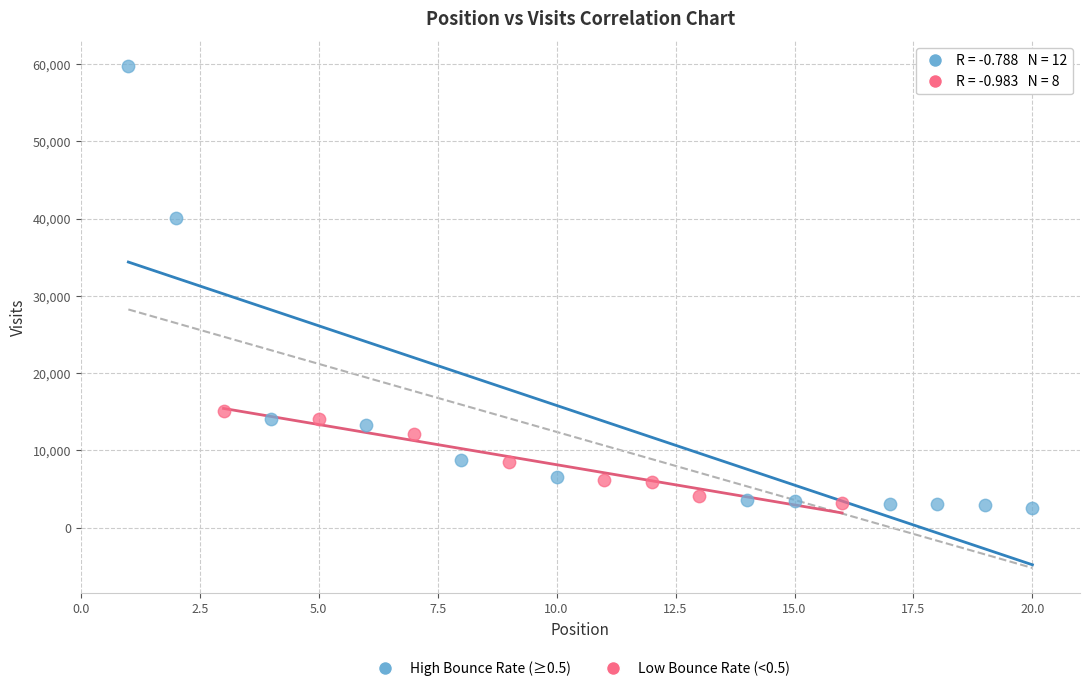

Which series contains the highest Y value?

High Bounce Rate (≥0.5)